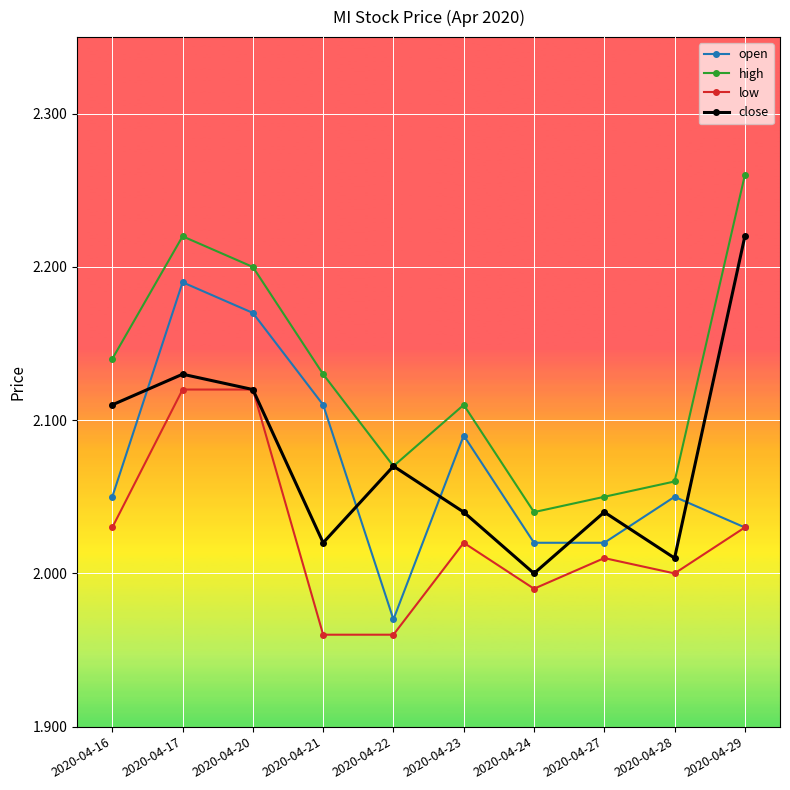

True or false: high and low cross at least once.

False